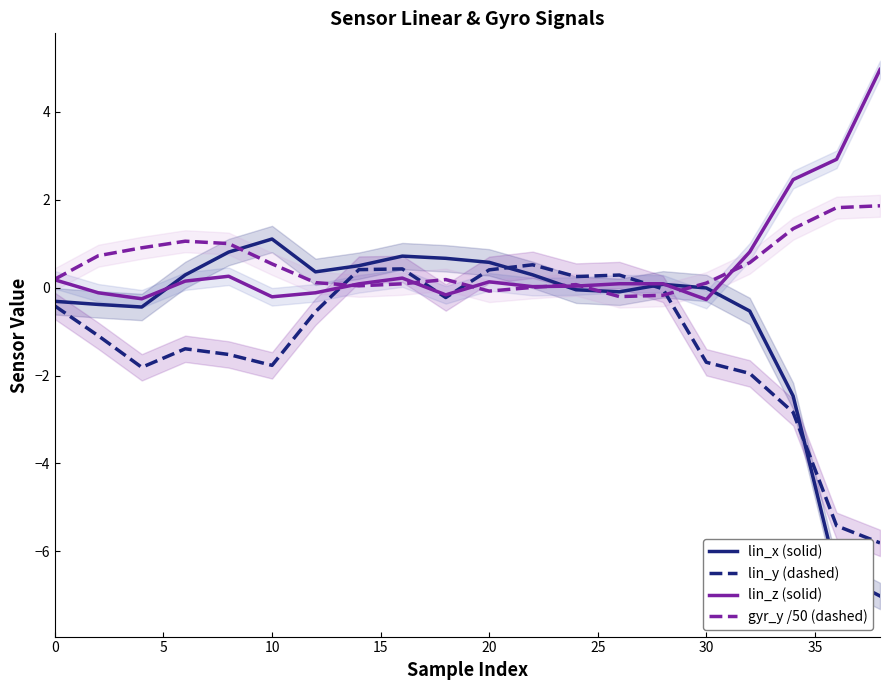

What is the highest value of the lin_y (dashed) series?

0.5